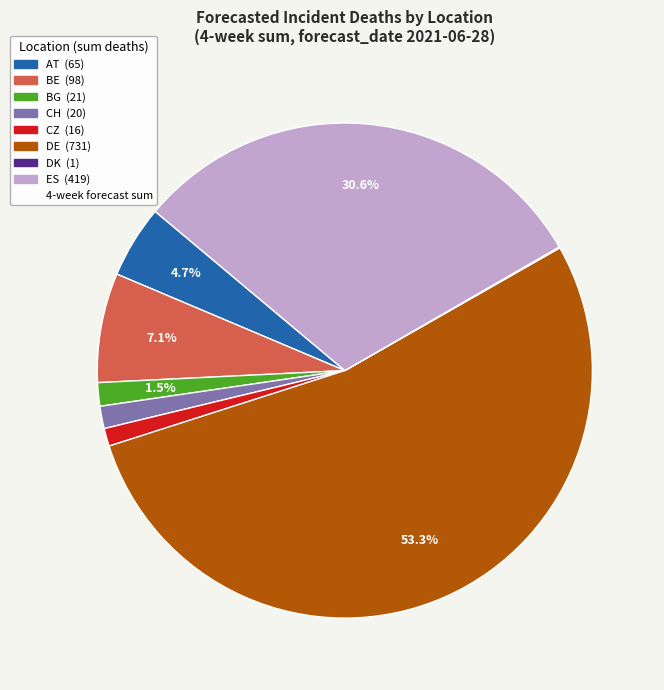

Is there a majority slice in this chart?

Yes